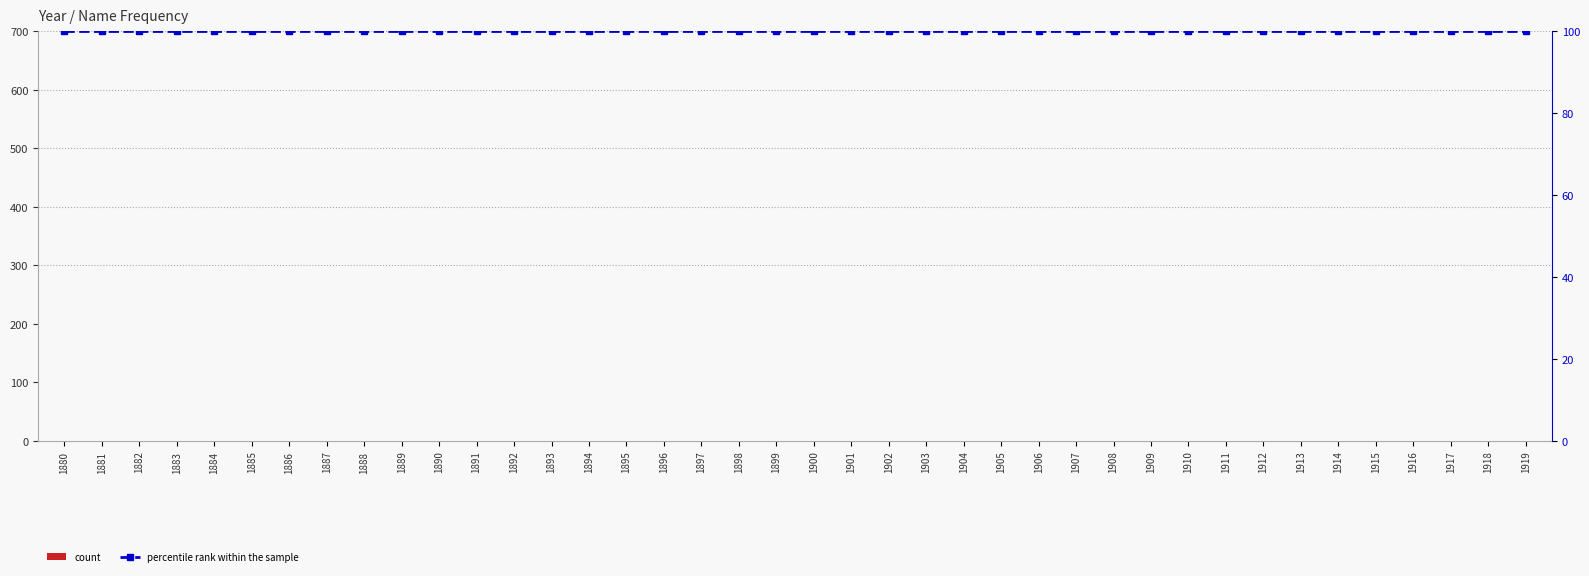

Which category has the highest value in the percentile rank within the sample series?

1880